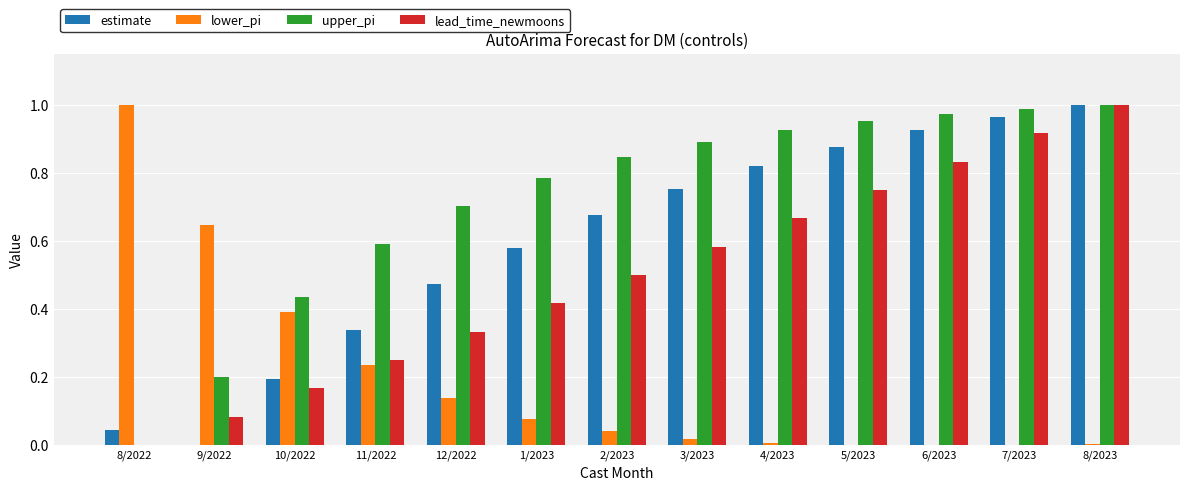

The value of lead_time_newmoons at 2/2023 is 0.5. True or false?

True